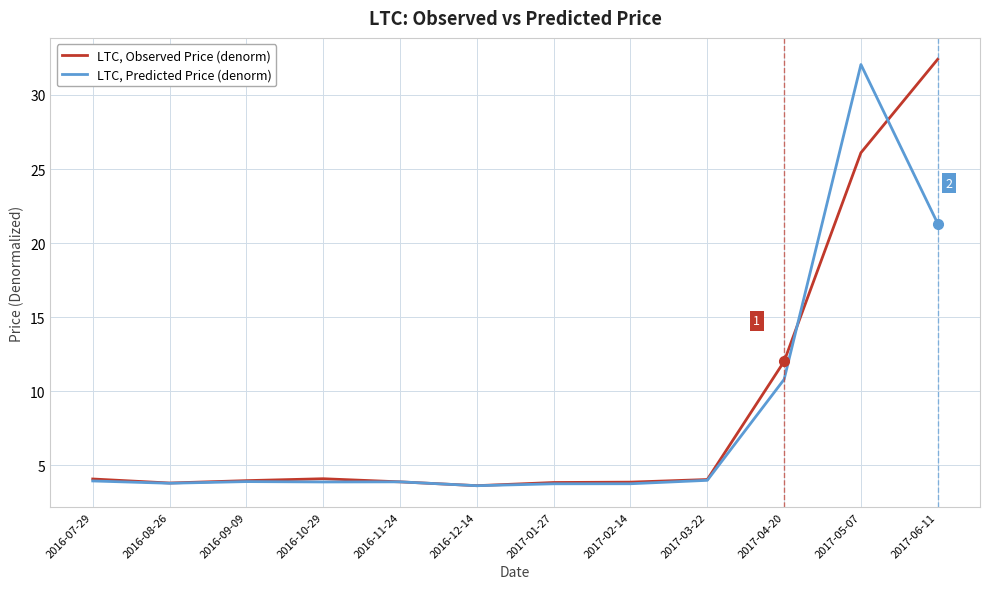

Is it true that LTC, Observed Price (denorm) equals 2.2 at 2016-10-29?

False